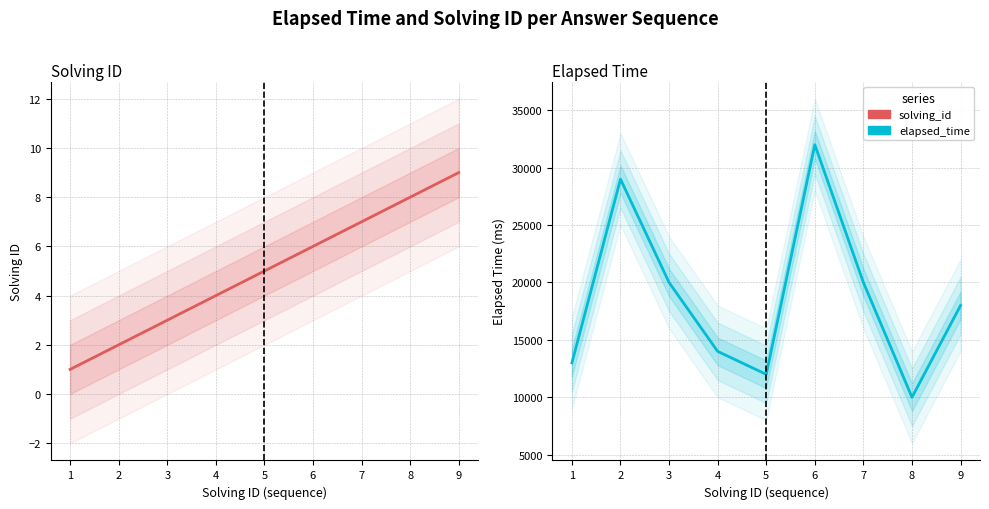

Which series has the widest spread of values?

elapsed_time